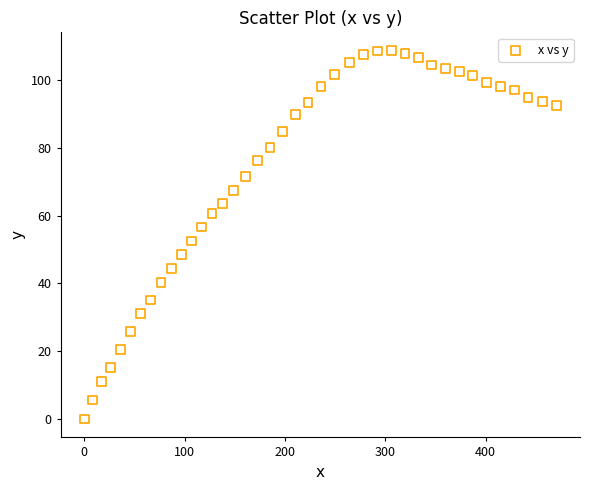

What is the range of X values (max minus min)?

470.4